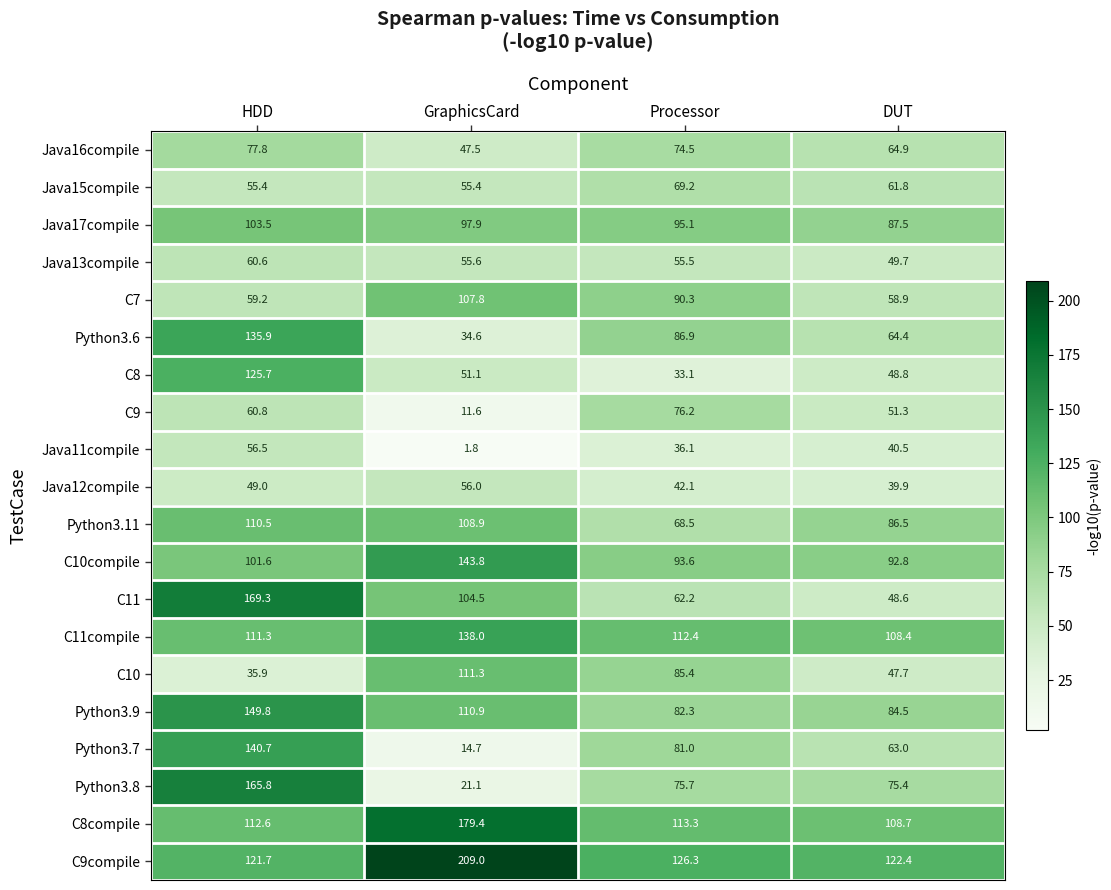

At which category is the sum across all series the highest?

HDD